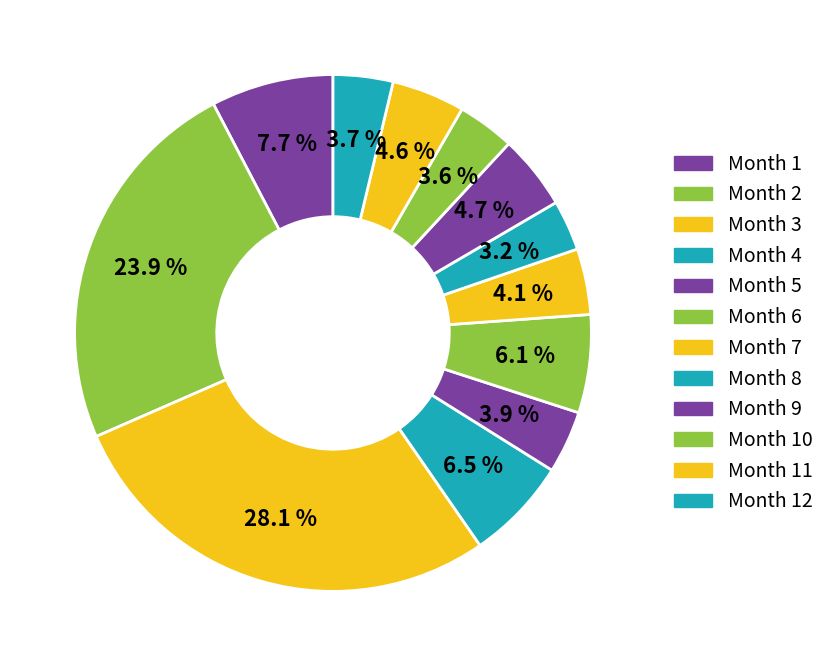

How many segments does this pie chart have?

12